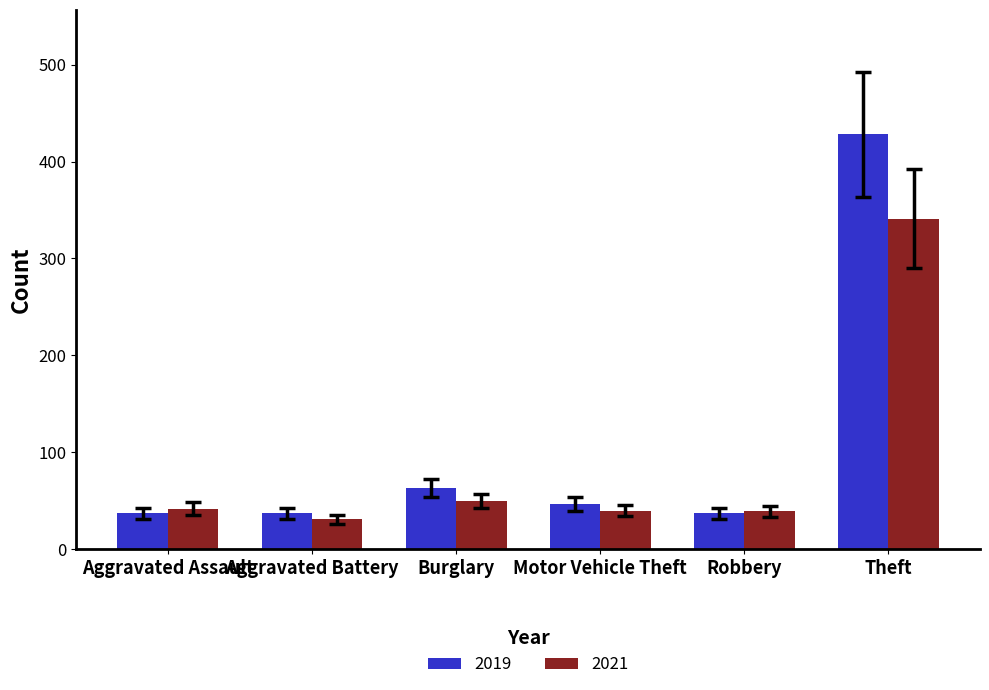

At which label does 2019 reach its peak?

Theft